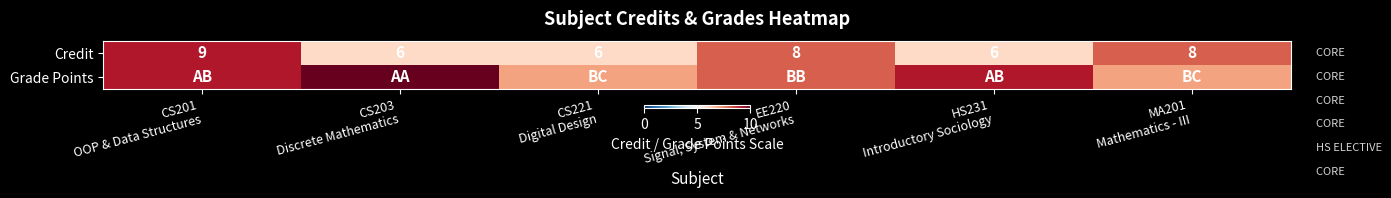

What is the lowest value of the Credit series?

6